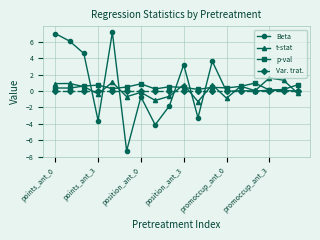

What is the minimum value for Beta?

-7.3